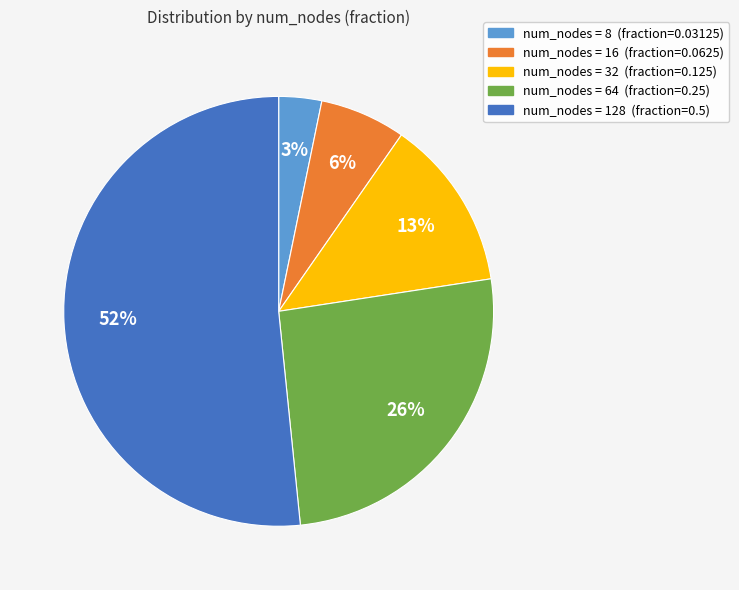

To the nearest percent, what is the average slice percentage?

20%